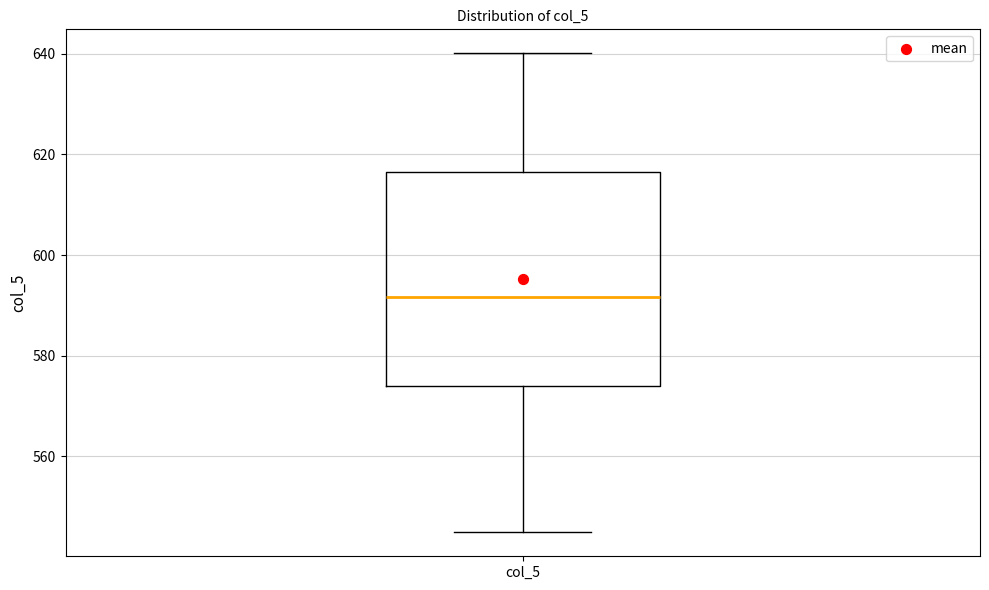

Transcribe this box plot: give where the median line is, the range the box spans, and where the two whiskers end, as read against the y-axis. The values are not printed on the chart, so give them approximately, as read against the axis.

median 592, box 574 to 616, whiskers 544 to 640